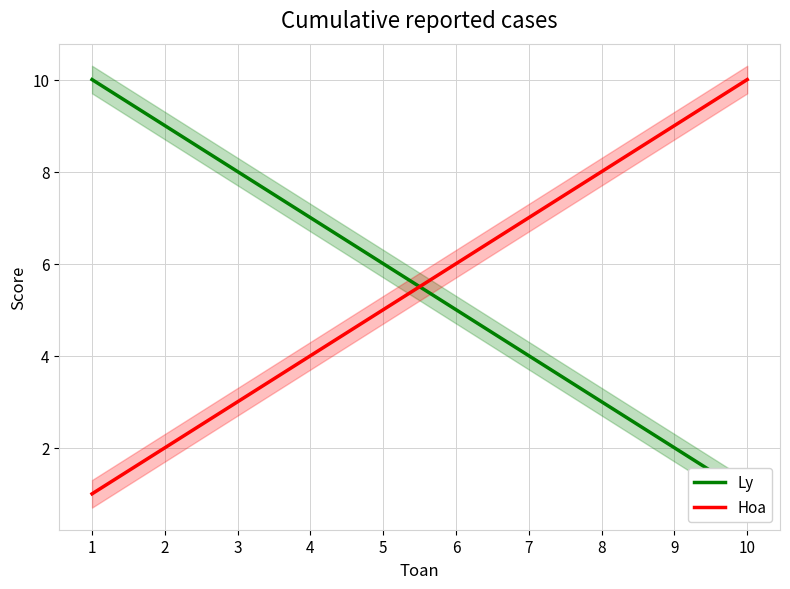

How many Ly values are between 3 and 8?

6